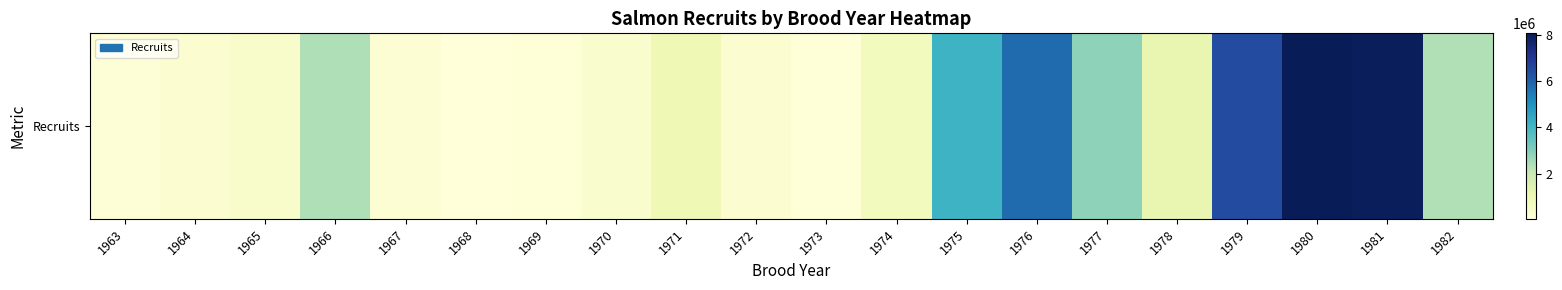

Rank the categories by value from highest to lowest.

1980, 1981, 1979, 1976, 1975, 1977, 1966, 1982, 1978, 1971, 1974, 1965, 1970, 1972, 1964, 1967, 1963, 1973, 1969, 1968